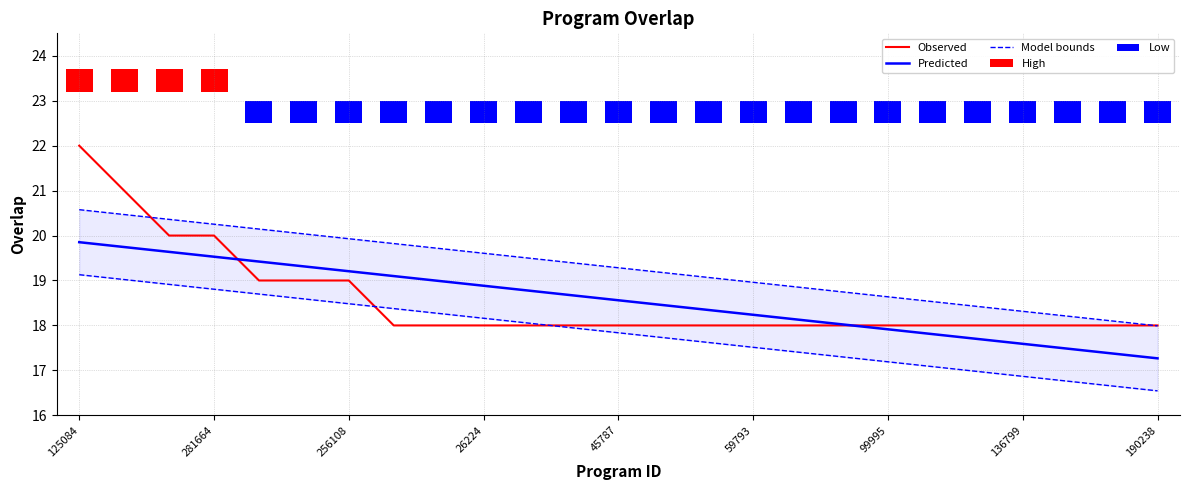

At which label does Observed reach its peak?

125084